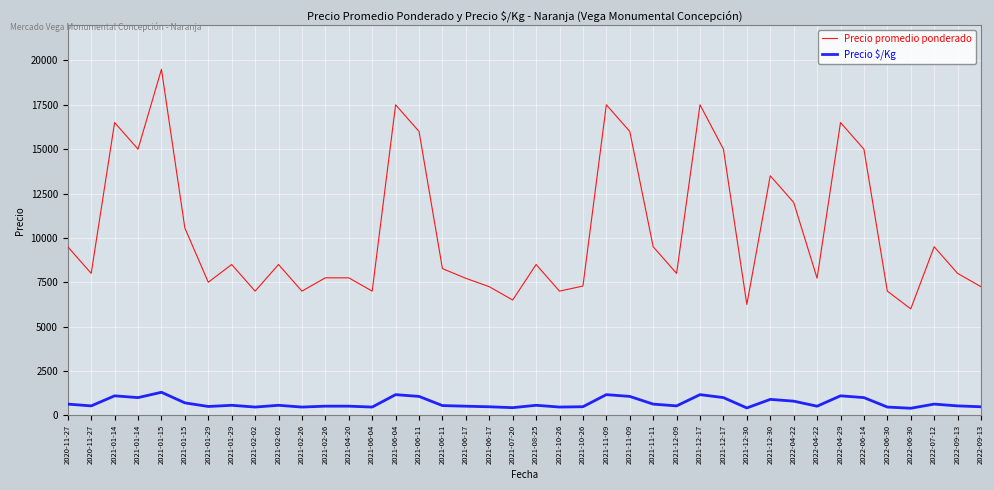

What is the label of the 34th point from the left?

2022-04-29